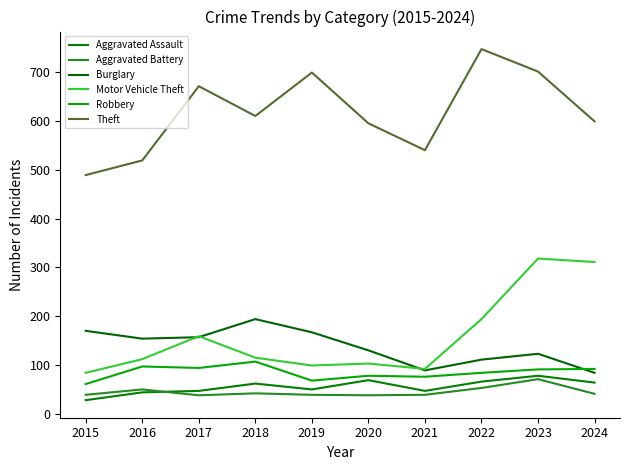

Reading left to right, list all the values displayed in this chart.

Aggravated Assault: 2015=28	2016=44	2017=47	2018=62	2019=50	2020=69	2021=47	2022=66	2023=78	2024=64
Aggravated Battery: 2015=39	2016=50	2017=38	2018=42	2019=39	2020=38	2021=39	2022=53	2023=71	2024=41
Burglary: 2015=170	2016=154	2017=157	2018=194	2019=167	2020=130	2021=89	2022=111	2023=123	2024=84
Motor Vehicle Theft: 2015=84	2016=112	2017=159	2018=115	2019=99	2020=103	2021=92	2022=194	2023=318	2024=311
Robbery: 2015=61	2016=97	2017=94	2018=107	2019=68	2020=78	2021=76	2022=84	2023=91	2024=92
Theft: 2015=489	2016=519	2017=671	2018=610	2019=699	2020=595	2021=540	2022=747	2023=701	2024=599